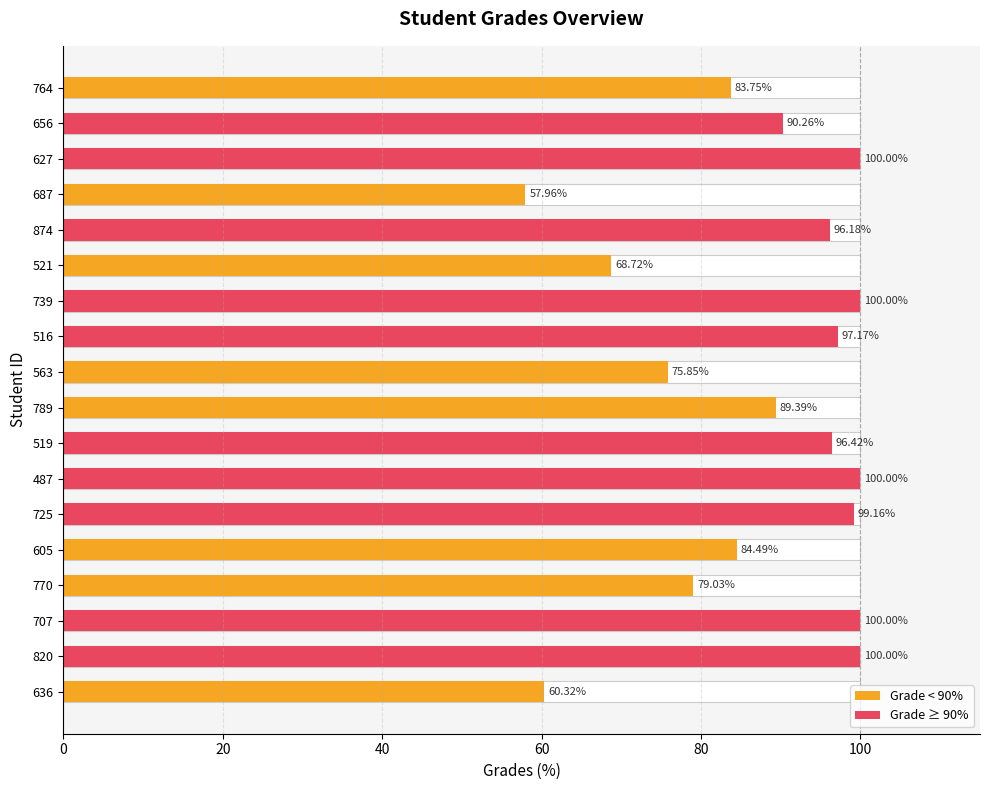

Count the number of values greater than 96.

9